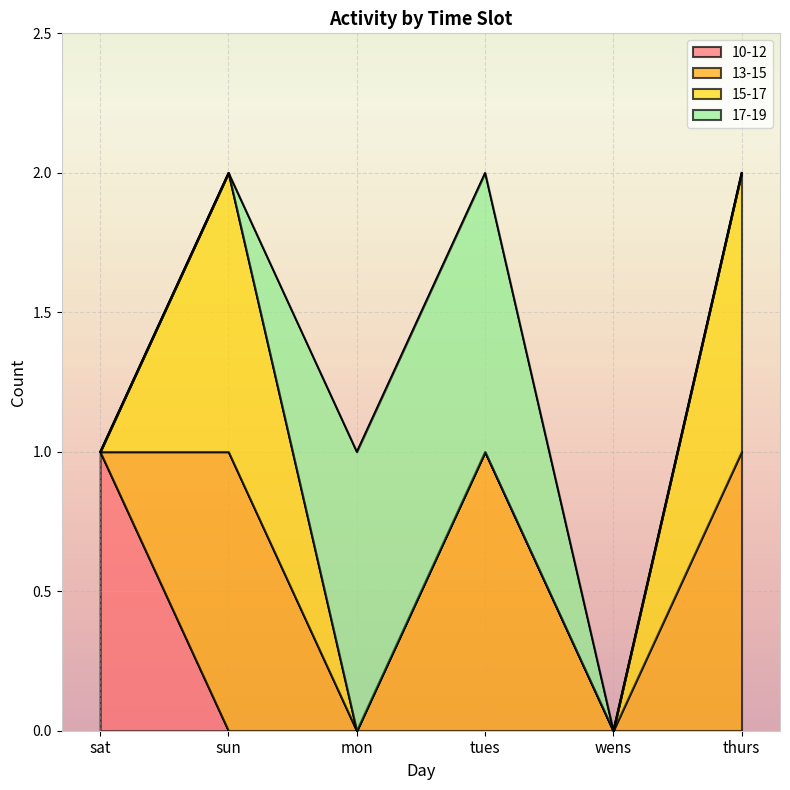

Where is the first local maximum for 15-17?

sun